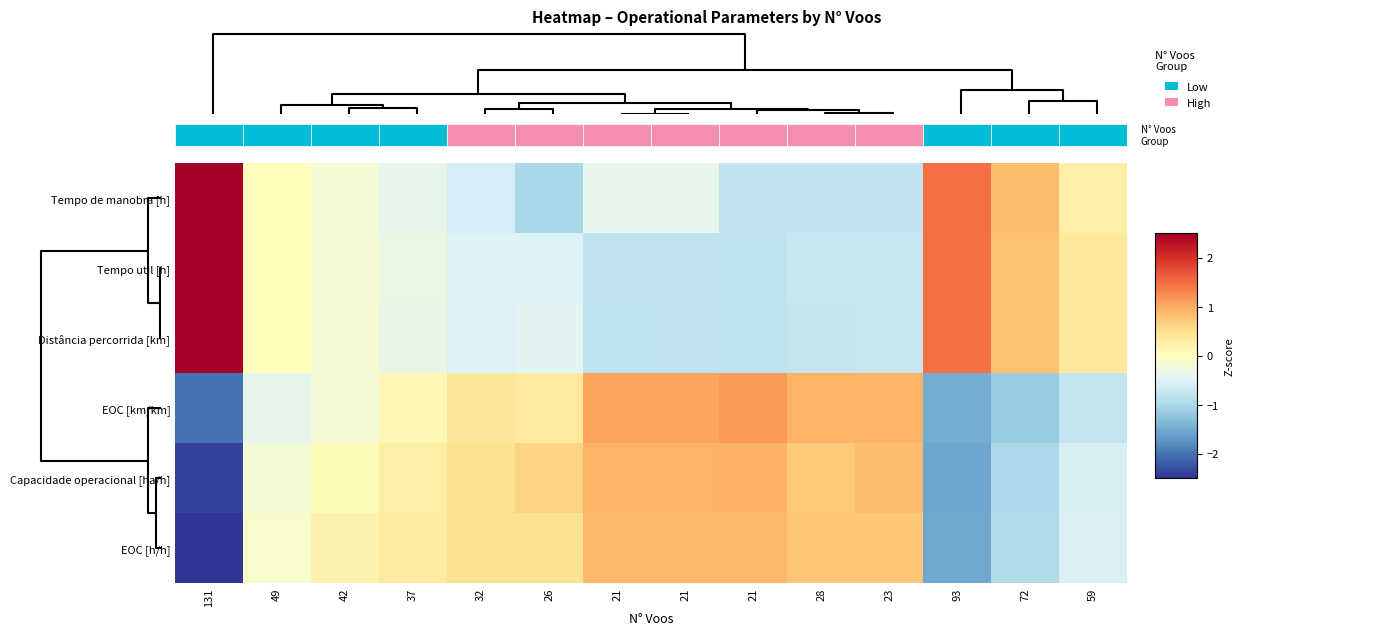

Reading left to right, list all the values displayed in this chart.

Tempo de manobra [h]: 131=2.7	49=0.0	42=-0.2	37=-0.4	32=-0.6	26=-1.0	21=-0.4	21=-0.4	21=-0.8	28=-0.8	23=-0.8	93=1.5	72=0.9	59=0.2
Tempo util [h]: 131=2.7	49=0.0	42=-0.2	37=-0.3	32=-0.5	26=-0.5	21=-0.8	21=-0.8	21=-0.8	28=-0.7	23=-0.7	93=1.5	72=0.8	59=0.4
Distância percorrida [km]: 131=2.7	49=0.0	42=-0.2	37=-0.3	32=-0.5	26=-0.5	21=-0.8	21=-0.8	21=-0.8	28=-0.7	23=-0.7	93=1.5	72=0.8	59=0.4
EOC [km/km]: 131=-2.0	49=-0.4	42=-0.2	37=0.1	32=0.4	26=0.3	21=1.1	21=1.1	21=1.1	28=0.9	23=0.9	93=-1.5	72=-1.1	59=-0.8
Capacidade operacional [ha/h]: 131=-2.4	49=-0.2	42=0.0	37=0.2	32=0.5	26=0.6	21=0.9	21=0.9	21=0.9	28=0.7	23=0.8	93=-1.6	72=-1.0	59=-0.6
EOC [h/h]: 131=-2.5	49=-0.1	42=0.2	37=0.3	32=0.5	26=0.5	21=0.9	21=0.9	21=0.9	28=0.8	23=0.8	93=-1.5	72=-1.0	59=-0.5